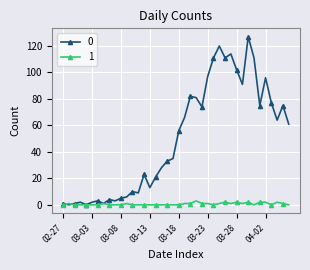

What is the maximum value shown in the chart?

127